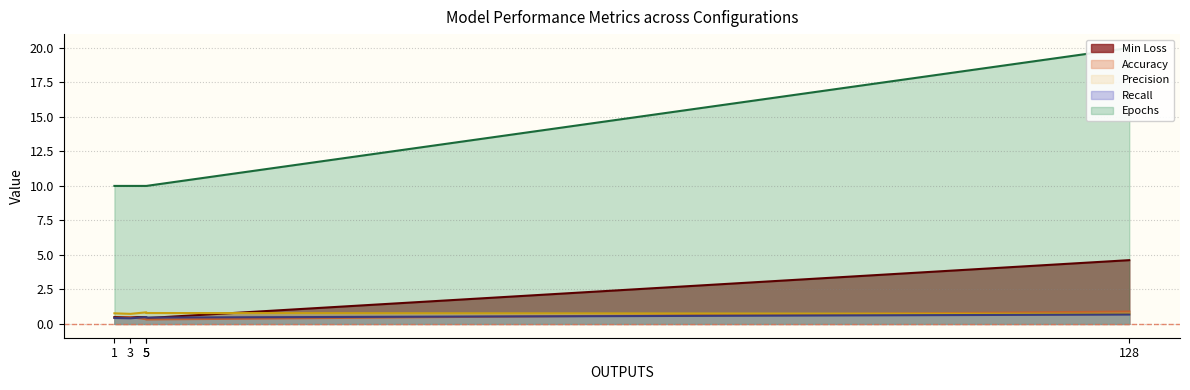

In Accuracy, how many points are higher than both neighbors (excluding endpoints)?

1